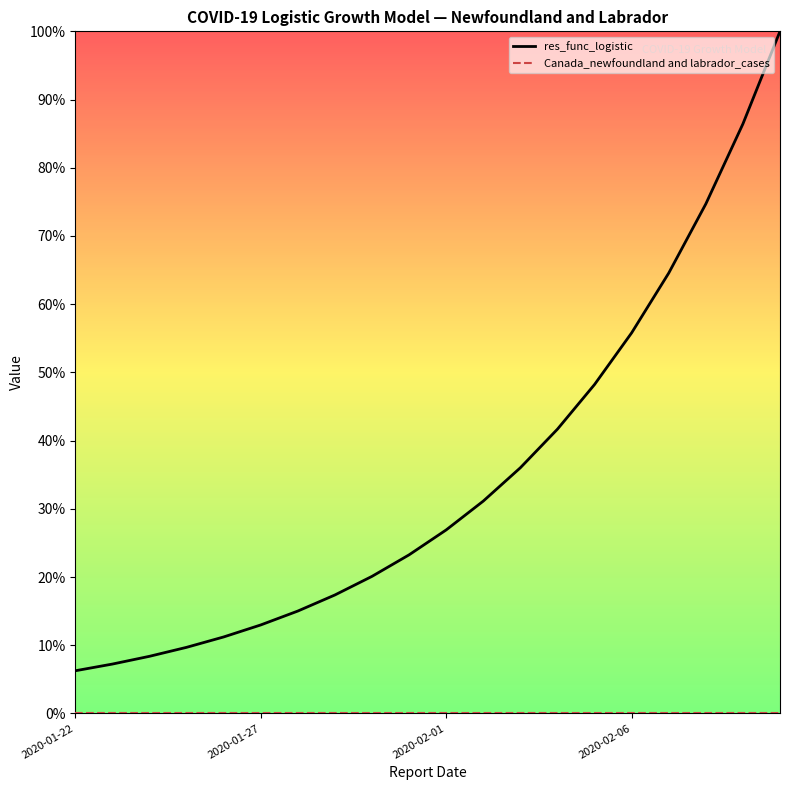

What is the label of the 15th point from the left?

2020-02-05